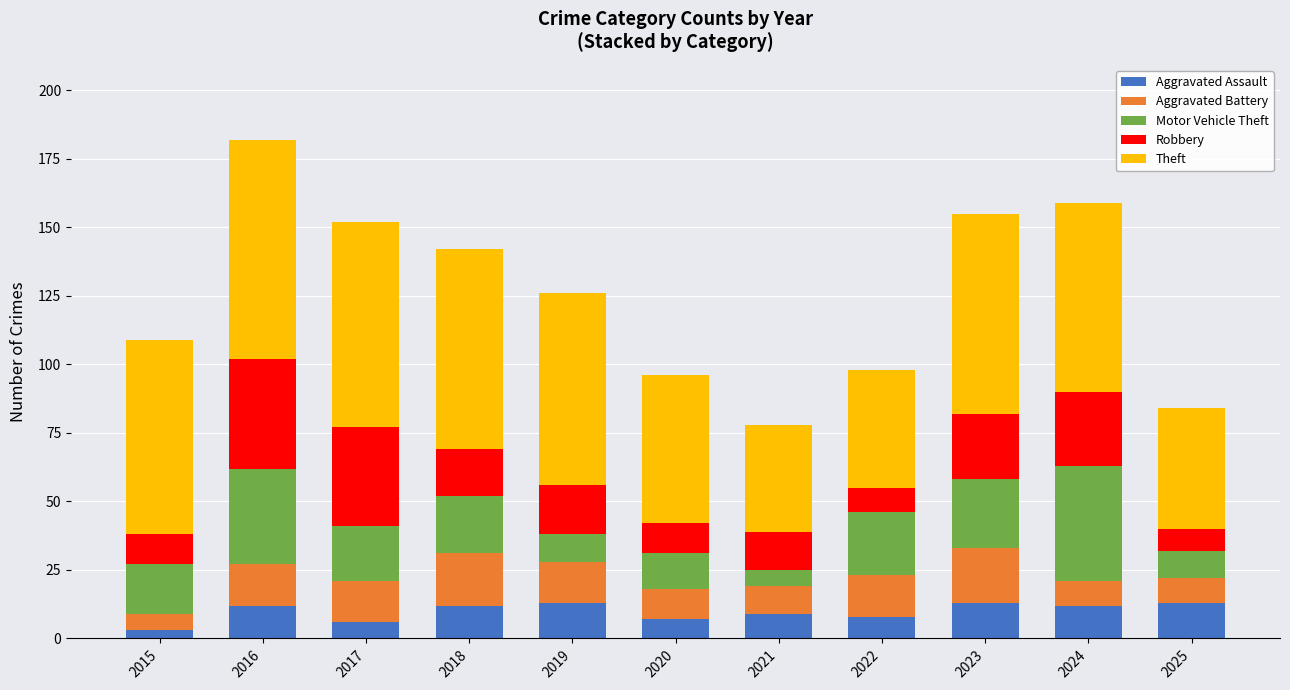

What is the sum of the Aggravated Assault values at 2023 and 2018?

25